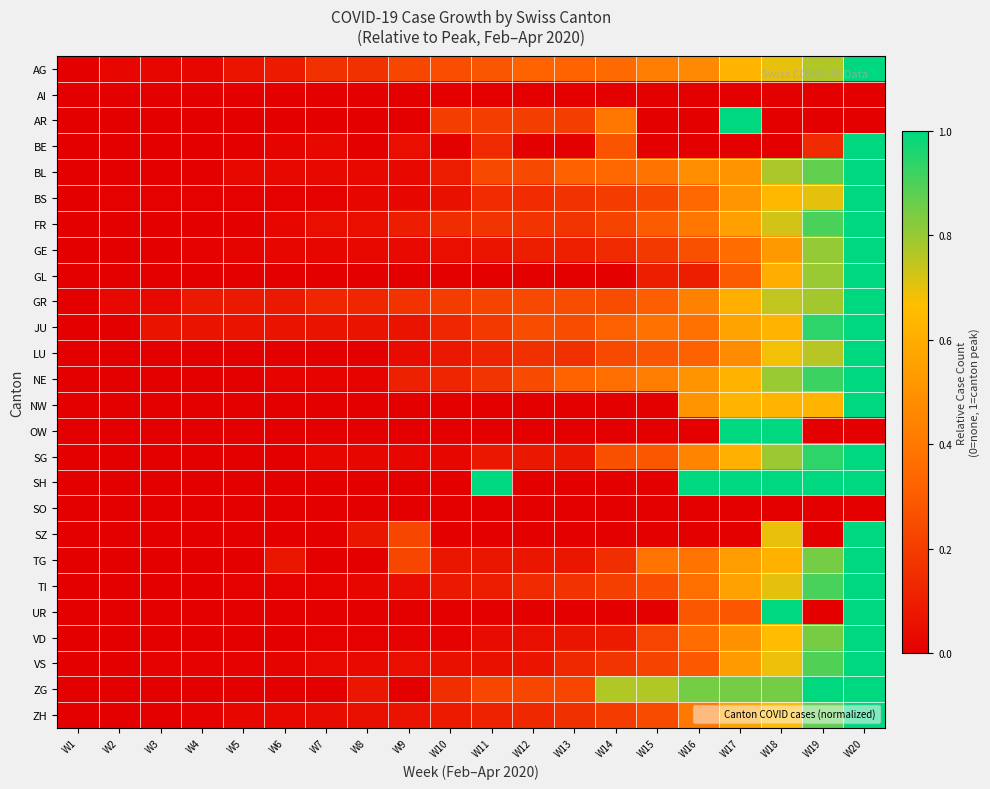

What is the spread (max minus min) of values at W17?

1.0